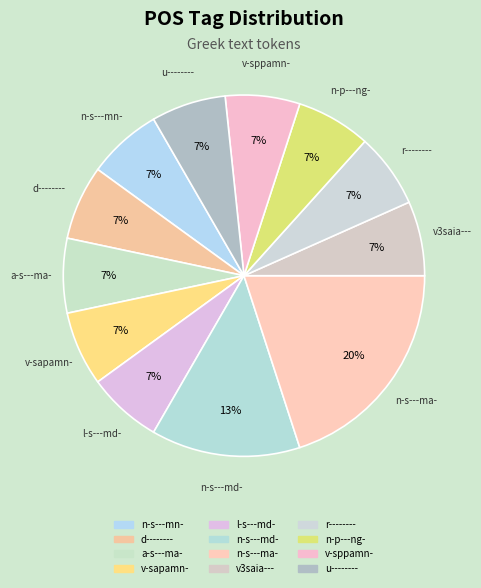

Count the number of slices in the pie.

12